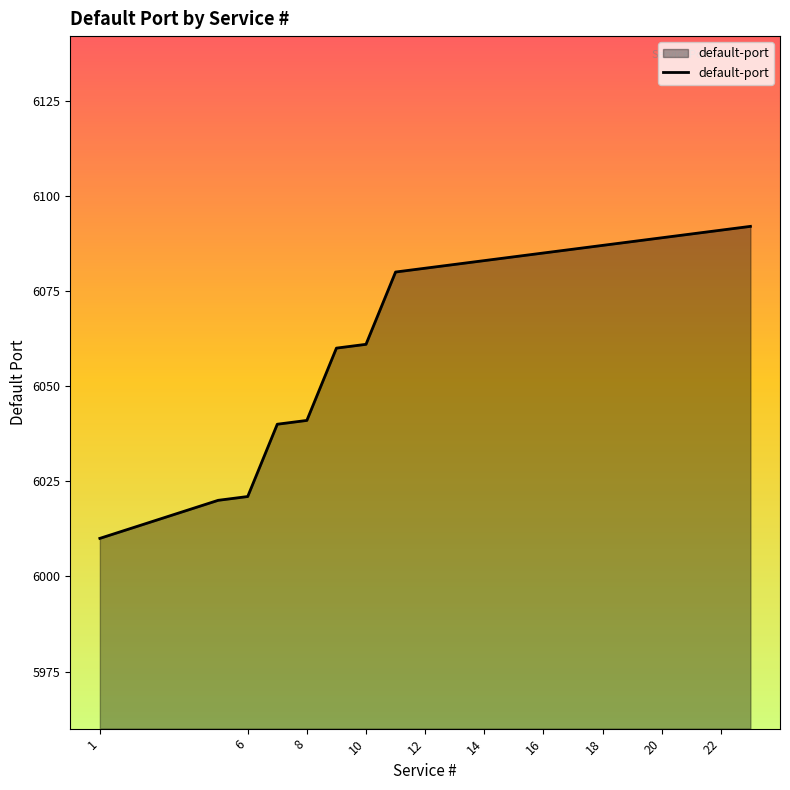

What is the difference between the maximum and minimum values?

82